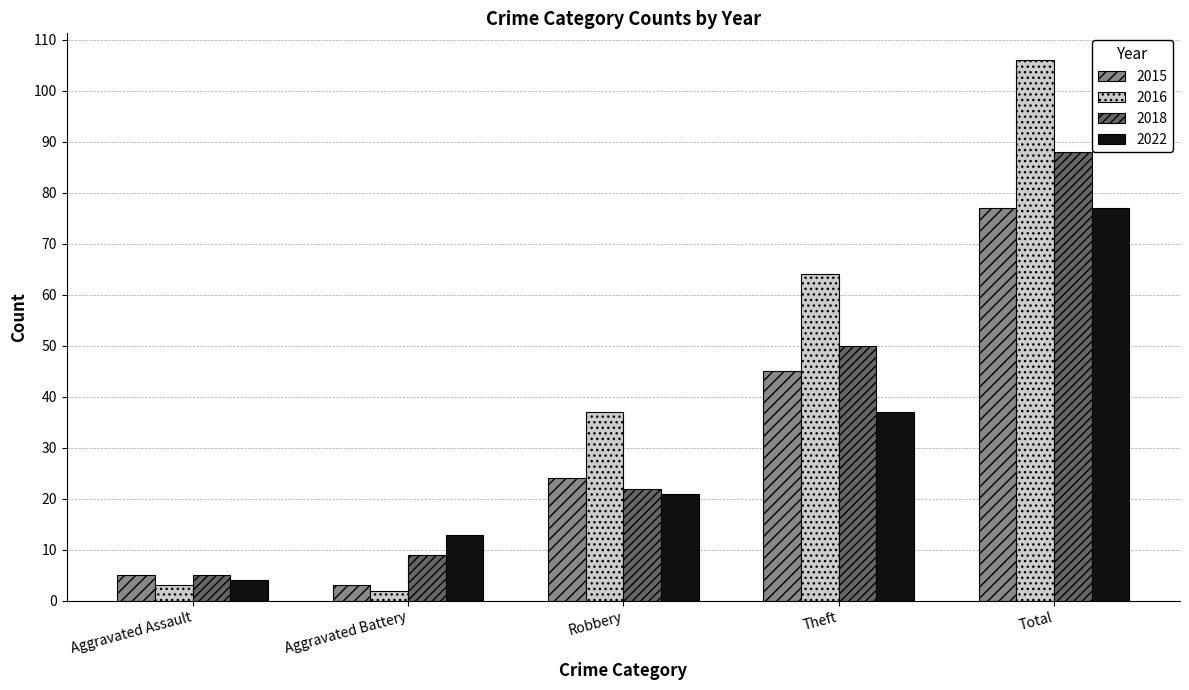

What is the total value across all series at Aggravated Battery?

27